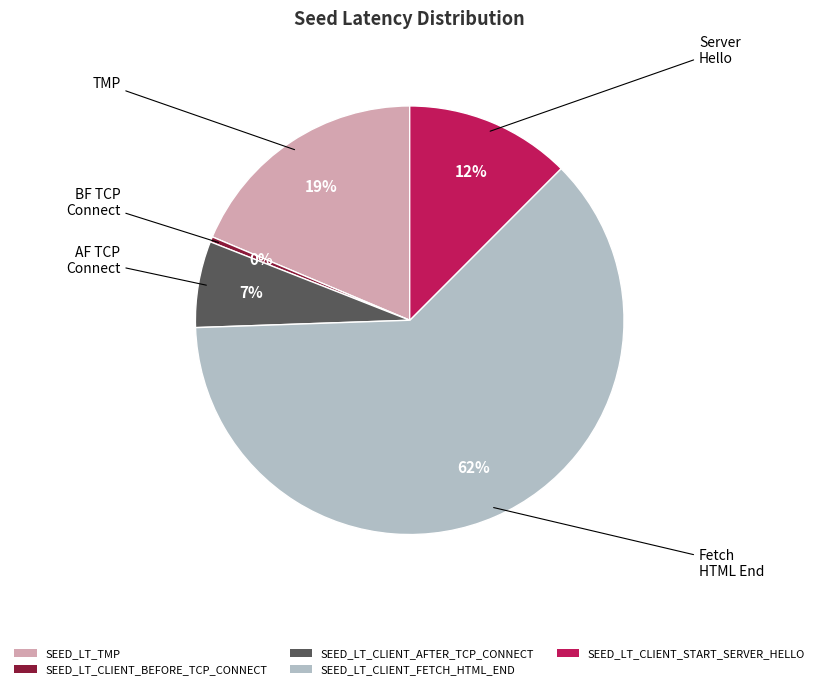

Combined, do SEED_LT_CLIENT_BEFORE_TCP_CONNECT and SEED_LT_CLIENT_AFTER_TCP_CONNECT account for over 50%?

No